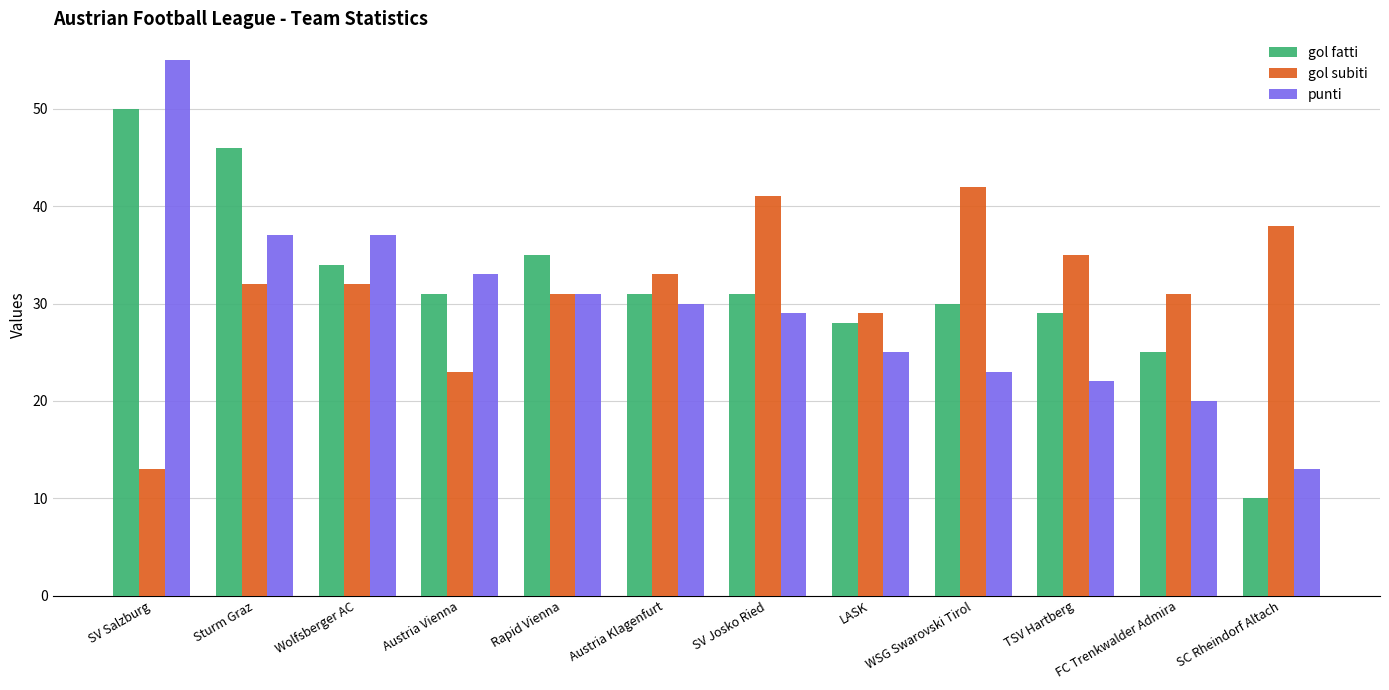

What is the approximate value of gol subiti at Wolfsberger AC?

32